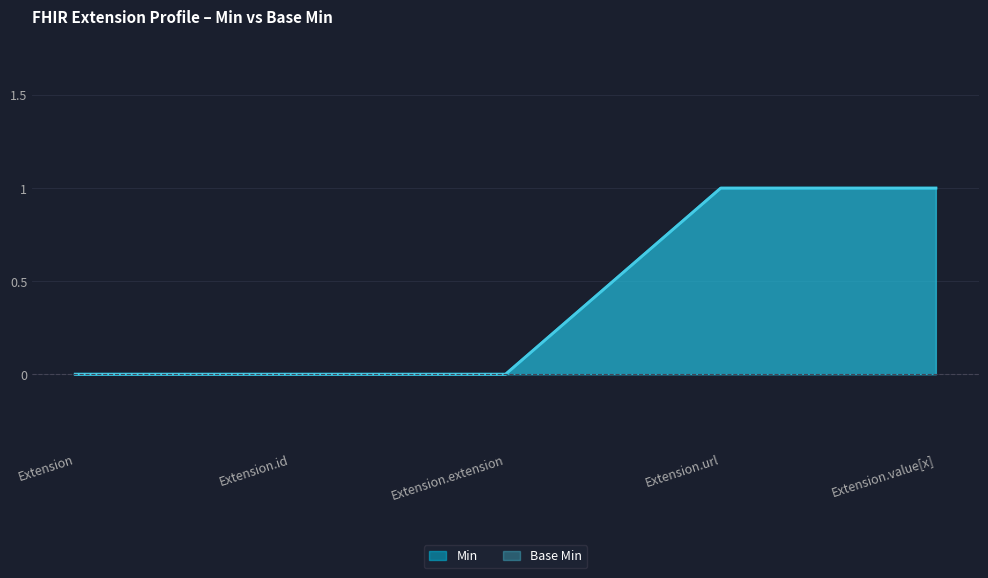

How many distinct data groups are displayed?

2